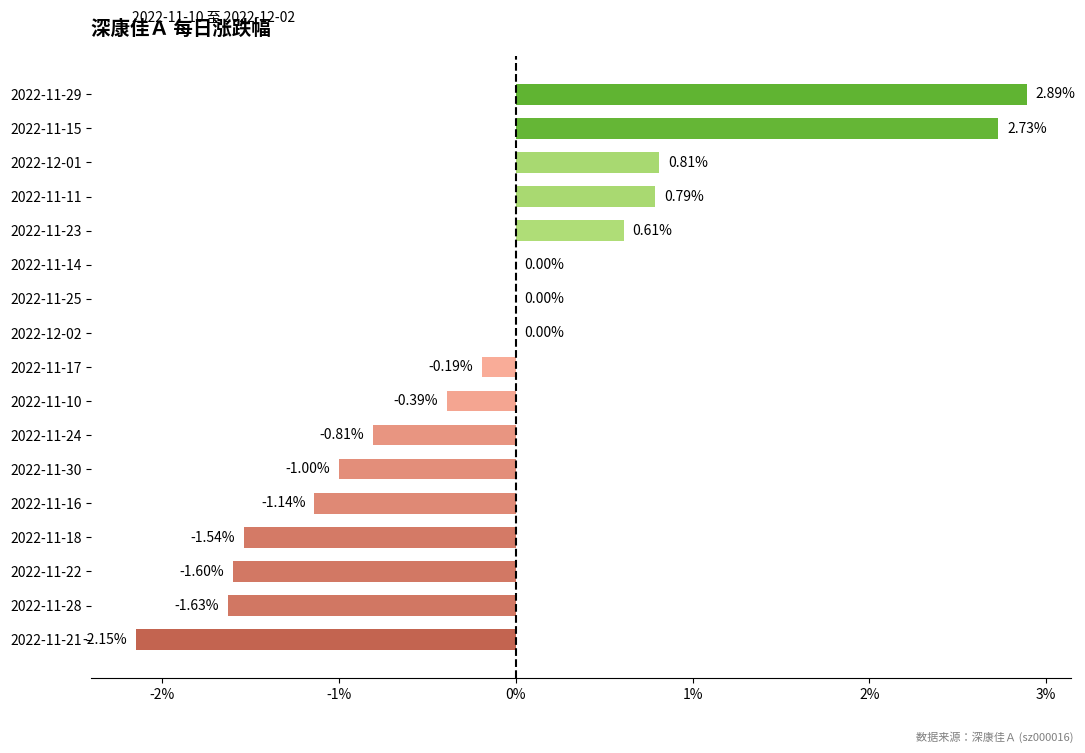

Which has a higher value, 2022-11-28 or 2022-11-25?

2022-11-25